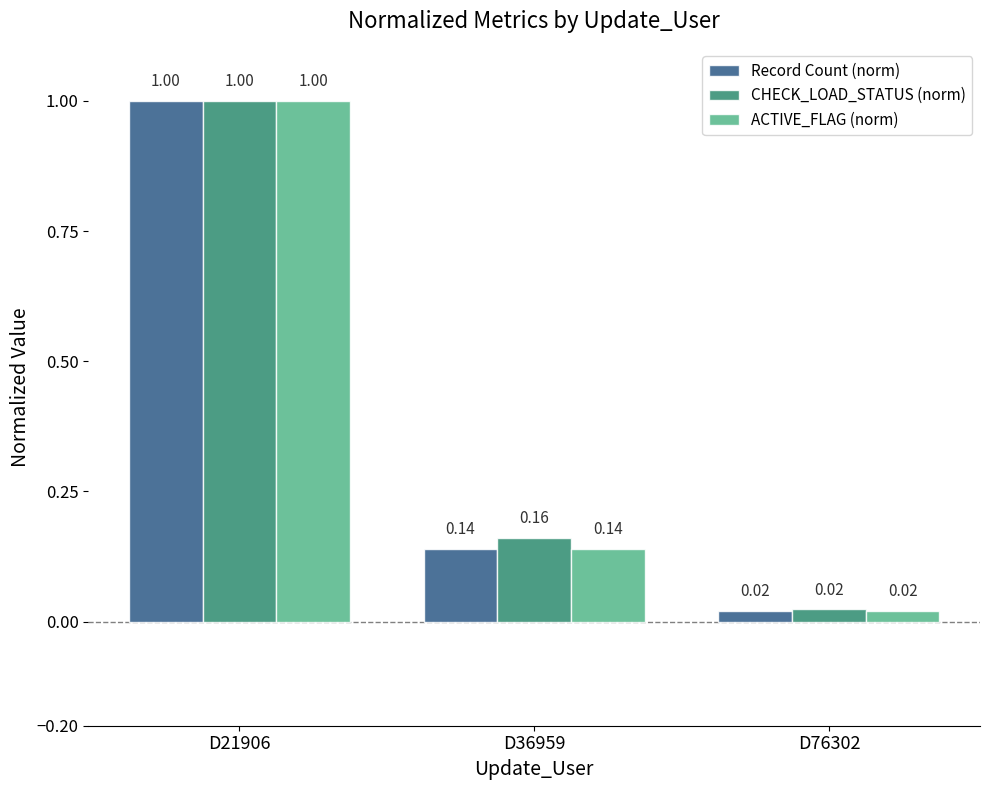

At how many categories does at least one series exceed 0?

3